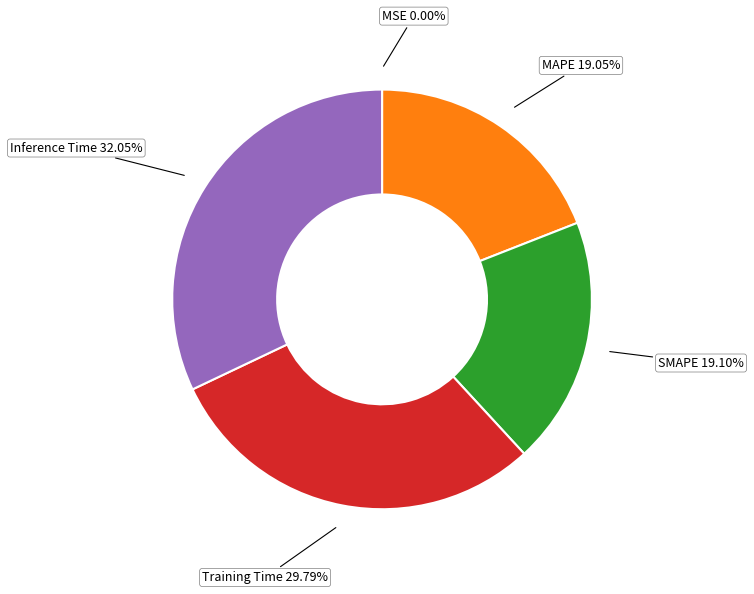

Which has a higher value, MAPE or Training Time?

Training Time